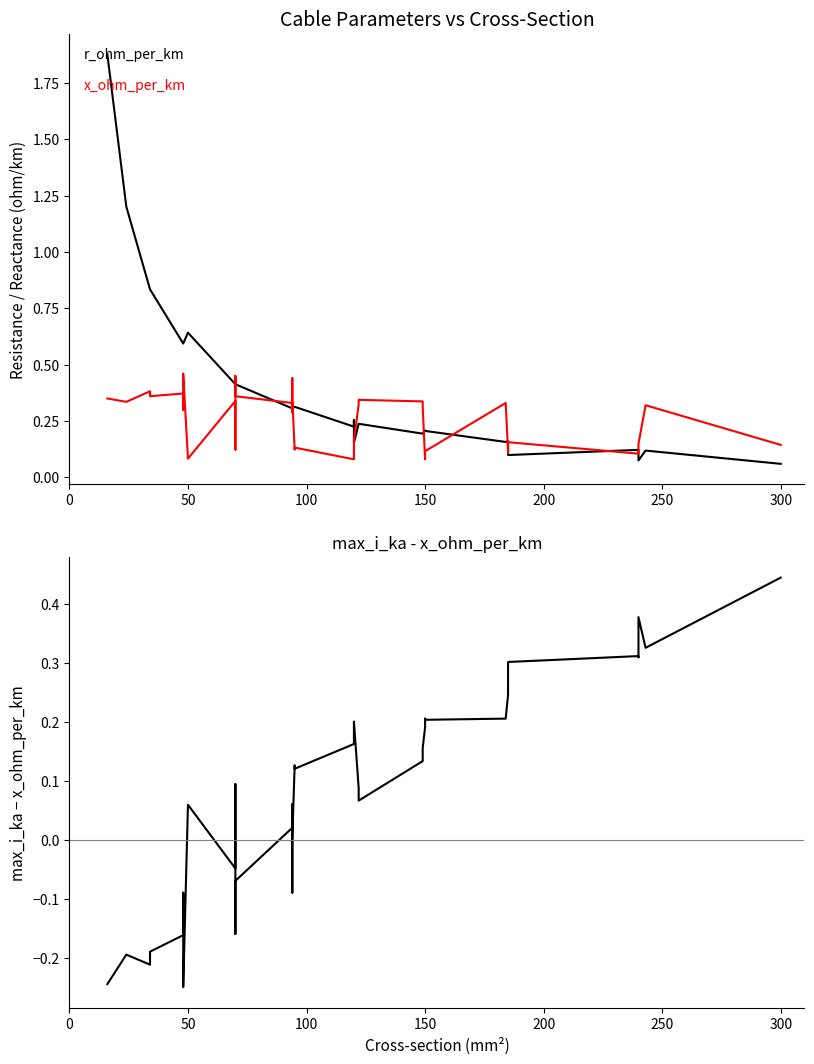

Which series has the largest total across all categories?

r_ohm_per_km